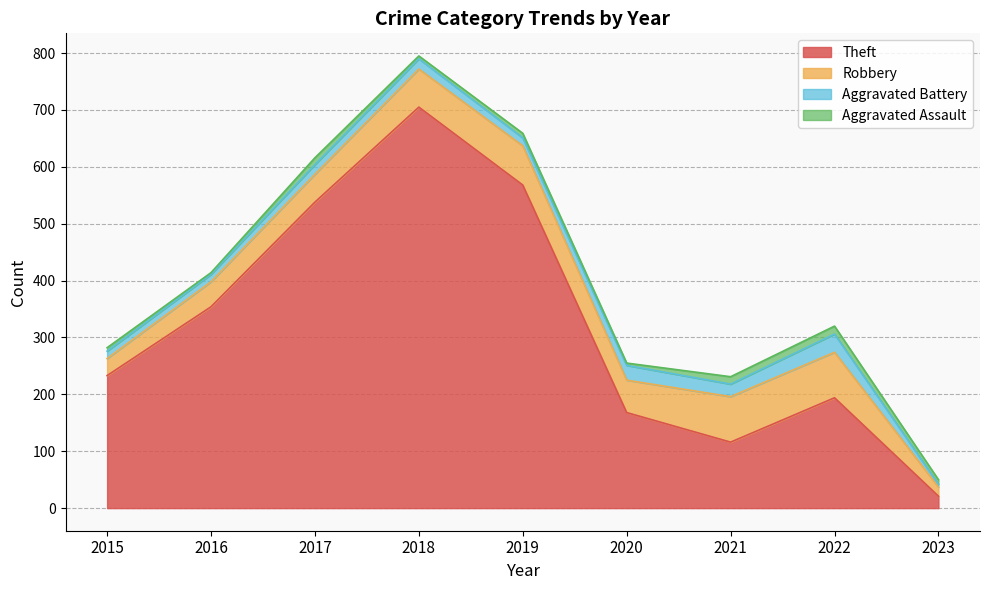

True or false: Robbery has a value of 28 at 2016.

False